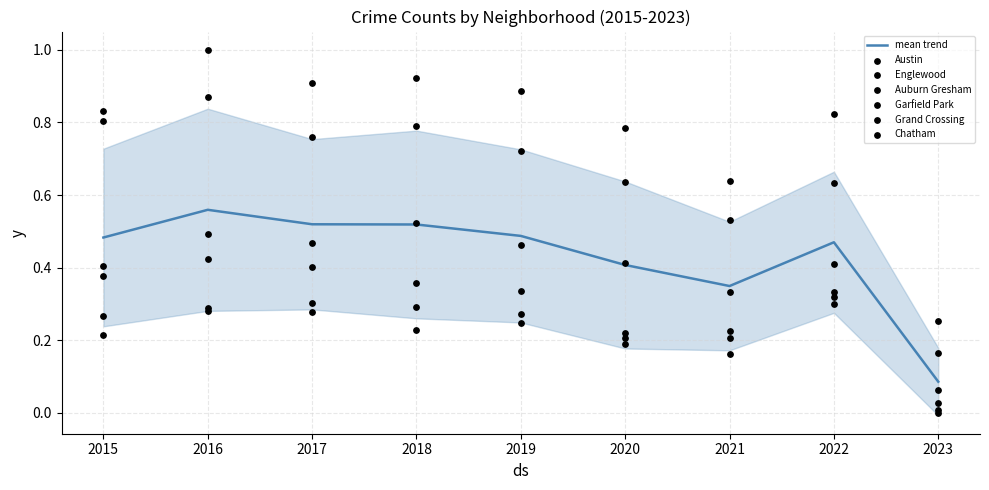

At how many categories does at least one series exceed 0?

9